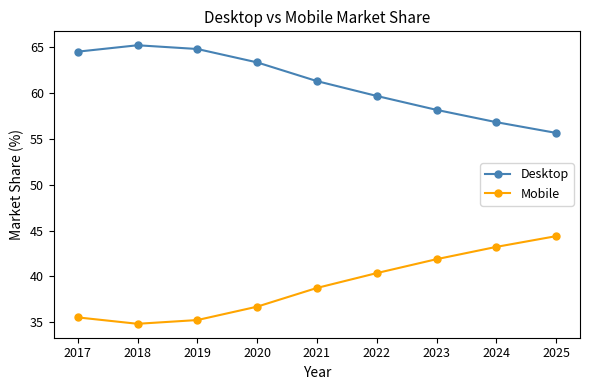

What is the difference between the highest and lowest values at 2019?

29.5